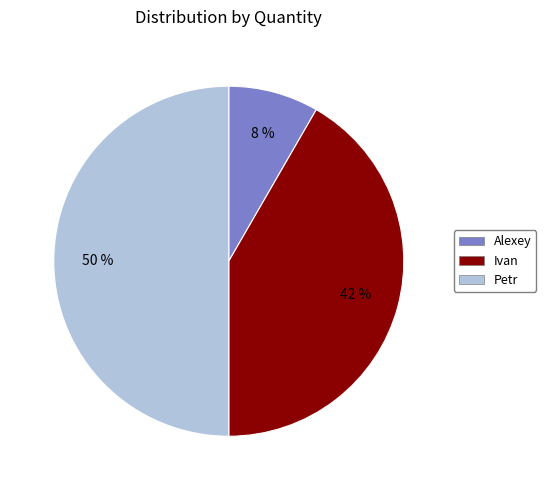

Does Alexey account for over 50% of the chart?

No